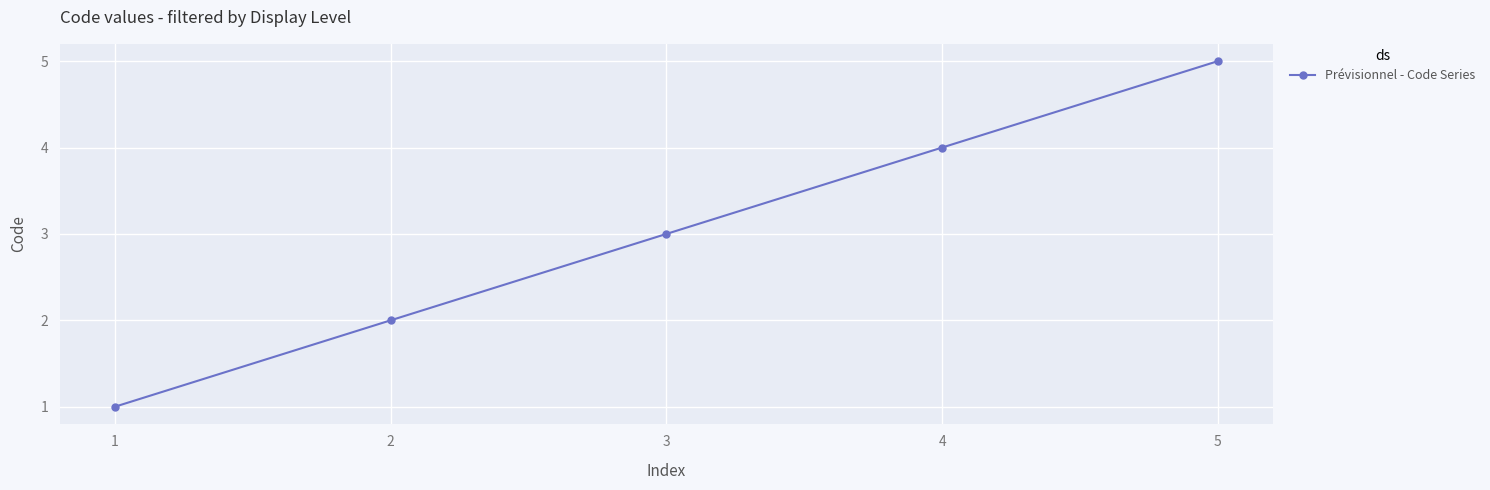

What is the difference between the maximum and minimum values?

4